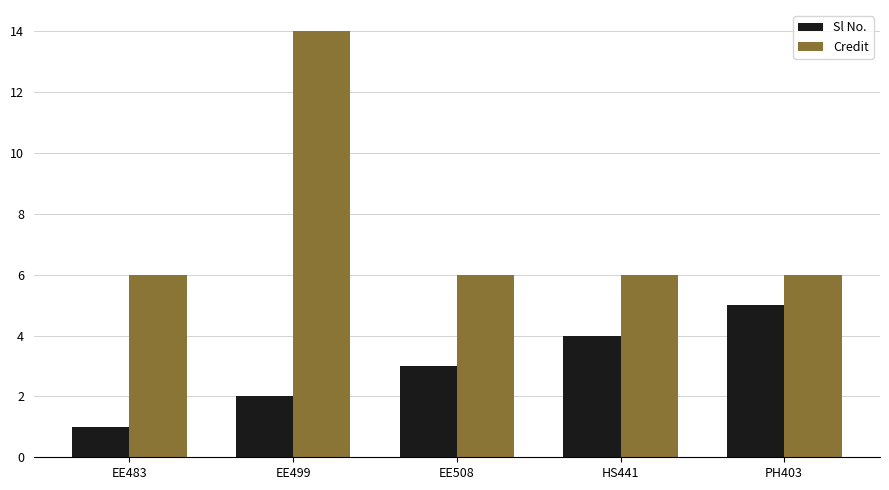

Rank the series at HS441 from lowest to highest value.

Sl No., Credit